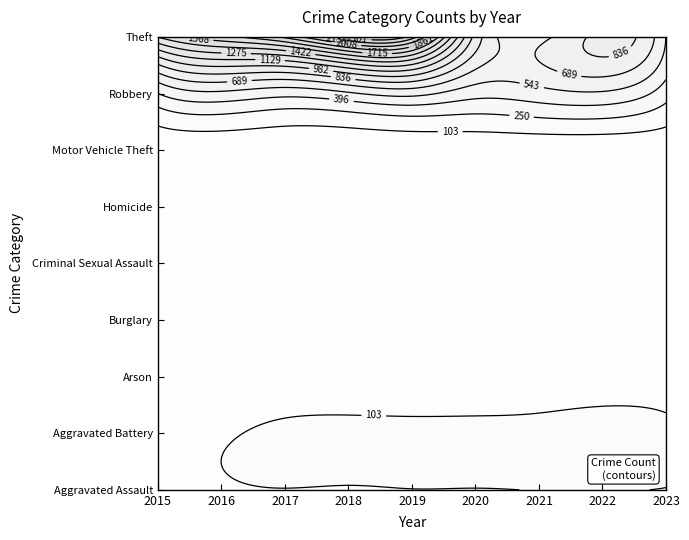

How many distinct data groups are displayed?

9